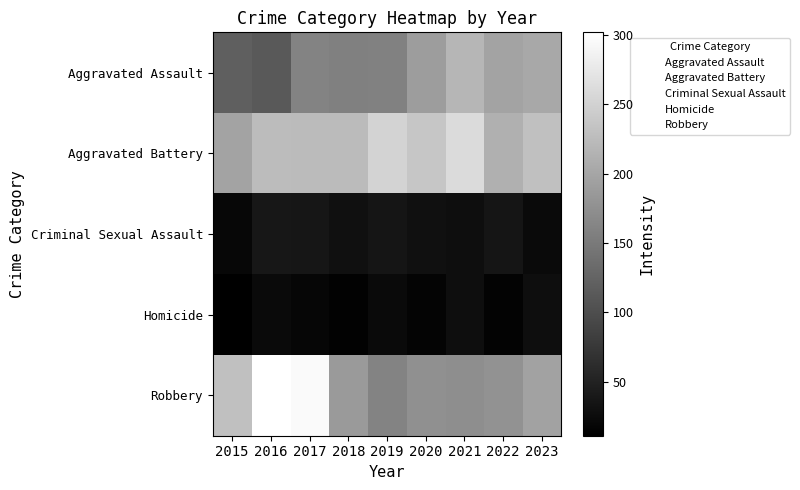

At 2019, list the series in order from largest to smallest.

Aggravated Battery, Robbery, Aggravated Assault, Criminal Sexual Assault, Homicide